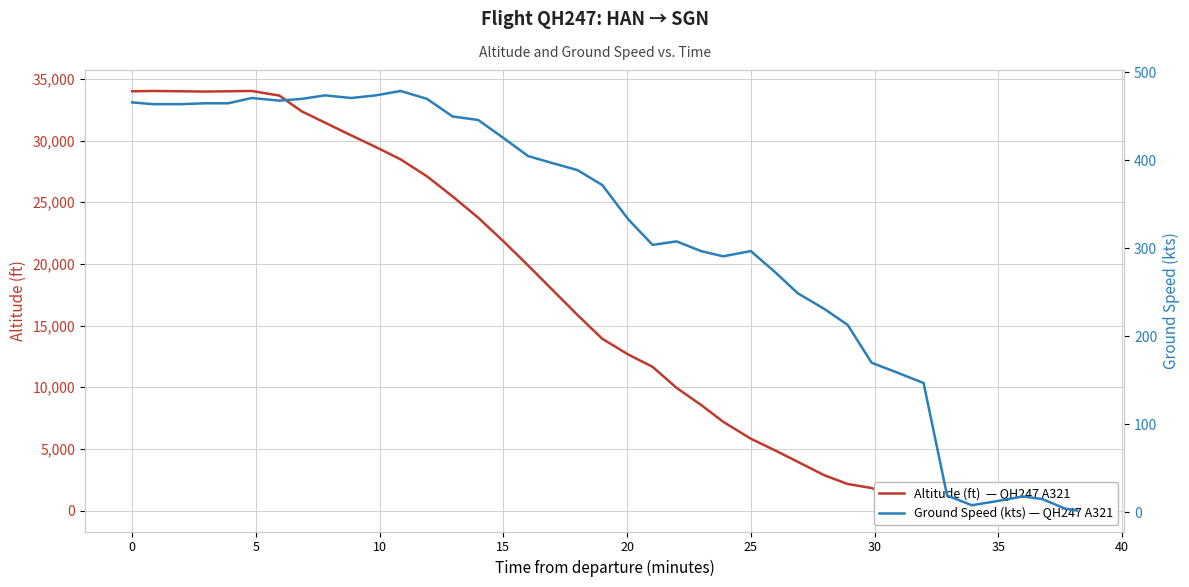

Count the number of categories in the chart.

40